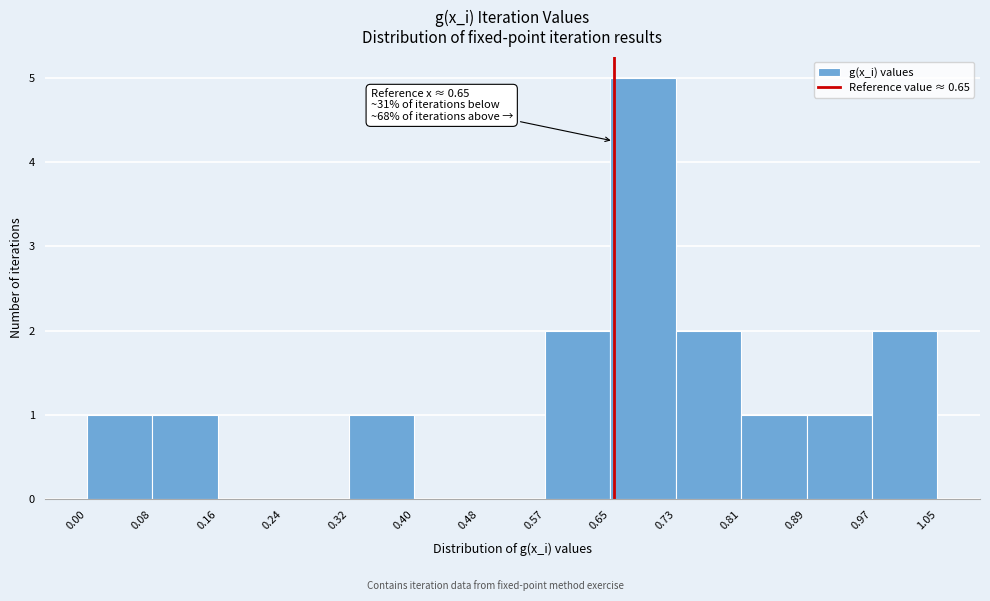

Over which range of the x-axis is the bar tallest?

0.65 to 0.73